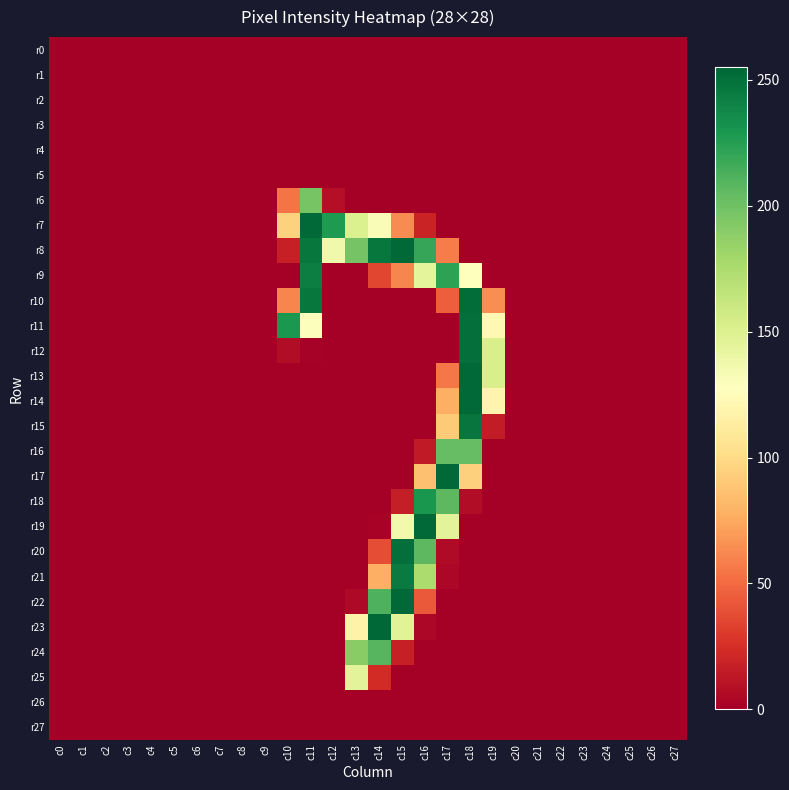

Which series has the widest spread of values?

r23